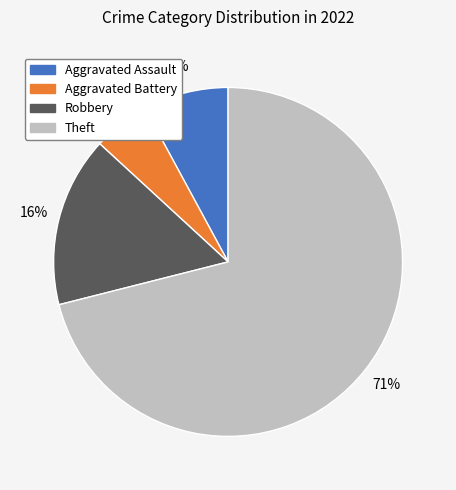

To the nearest percent, what is the difference between the largest and smallest slice percentages?

66%